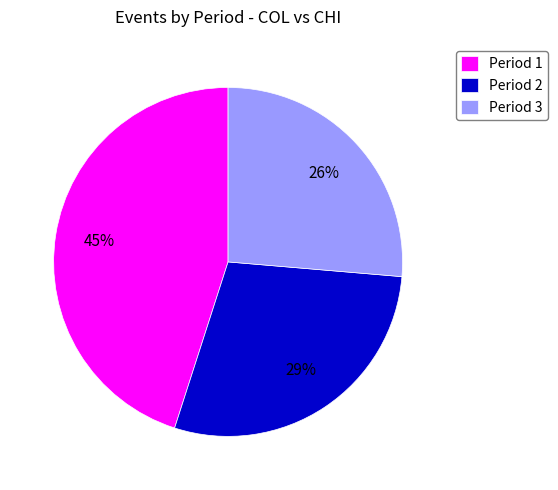

The Period 3 slice represents 59% of the pie. True or false?

False